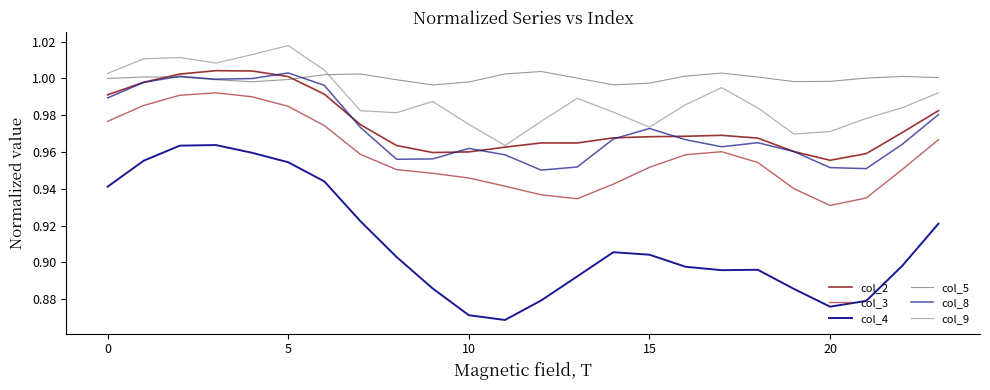

True or false: col_9 has more than 2 points higher than both neighbors.

True